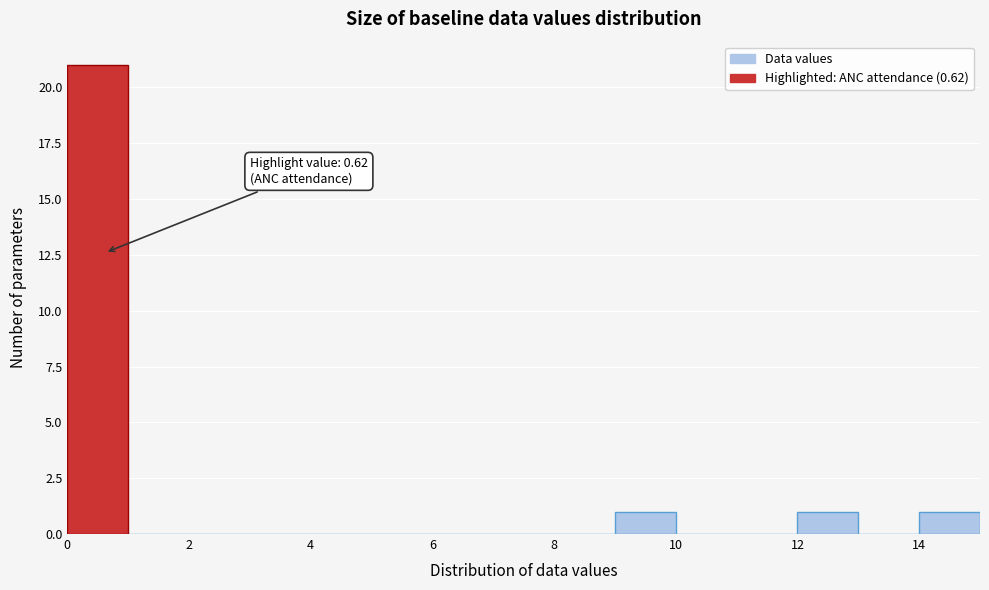

Which range on the x-axis has the tallest bar?

0 to 1